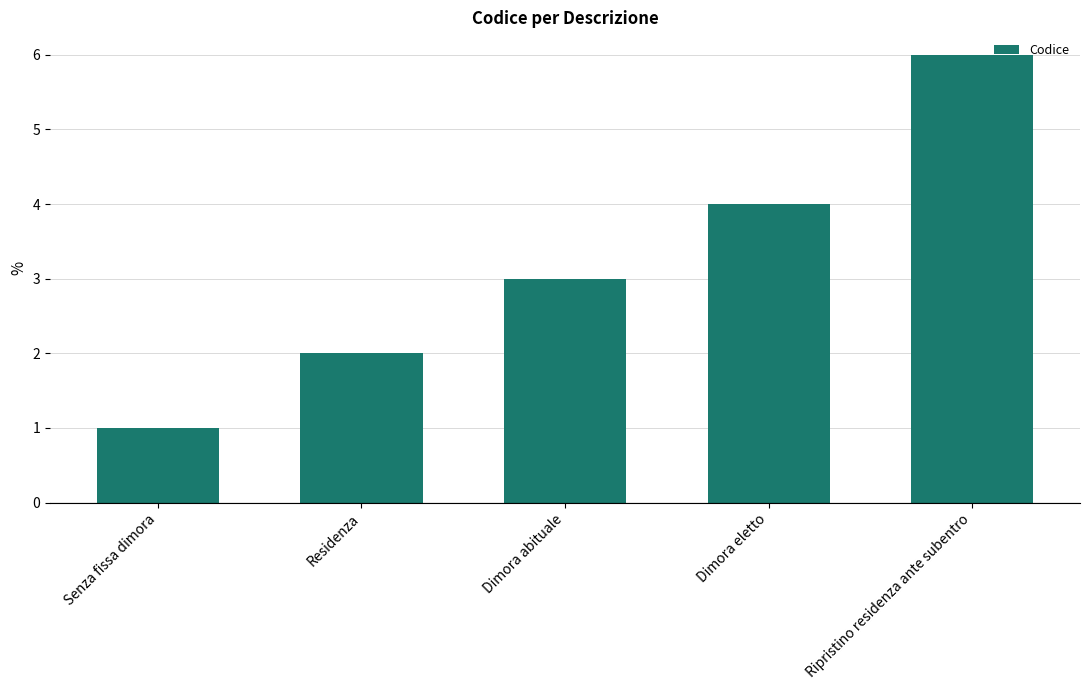

Count the values in the range 2 to 4.

3